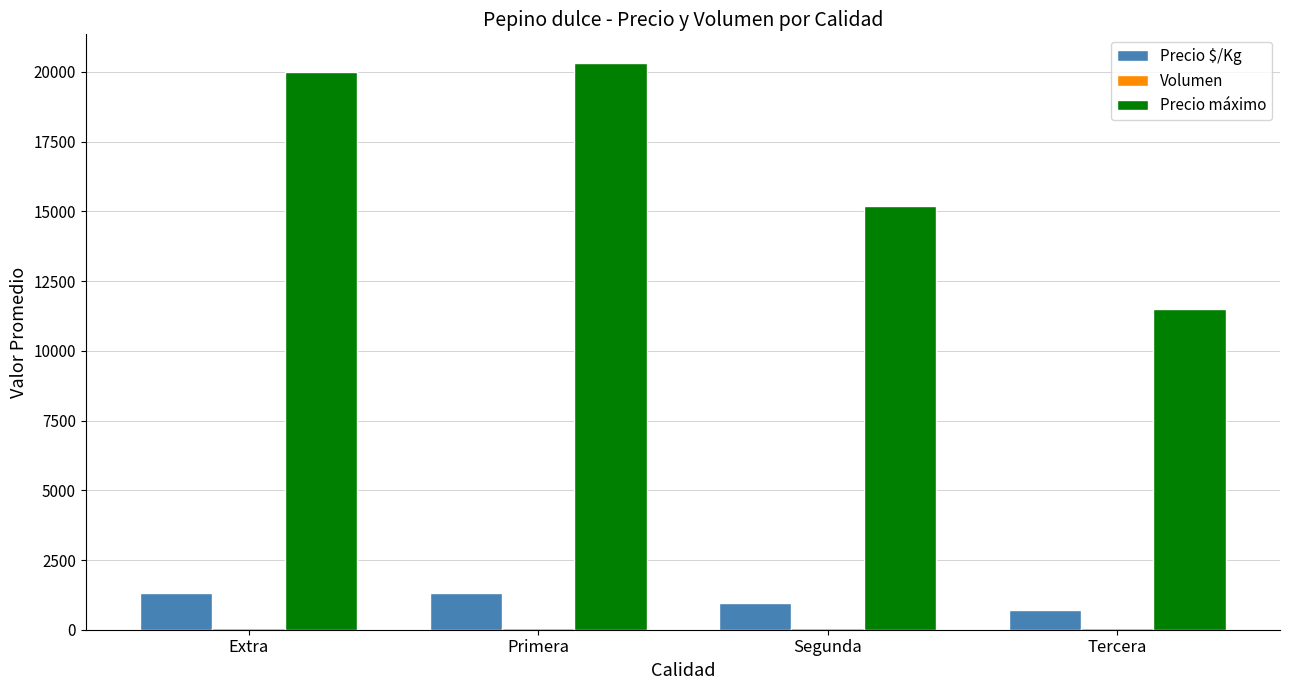

The value of Precio $/Kg at Tercera is 712. True or false?

True